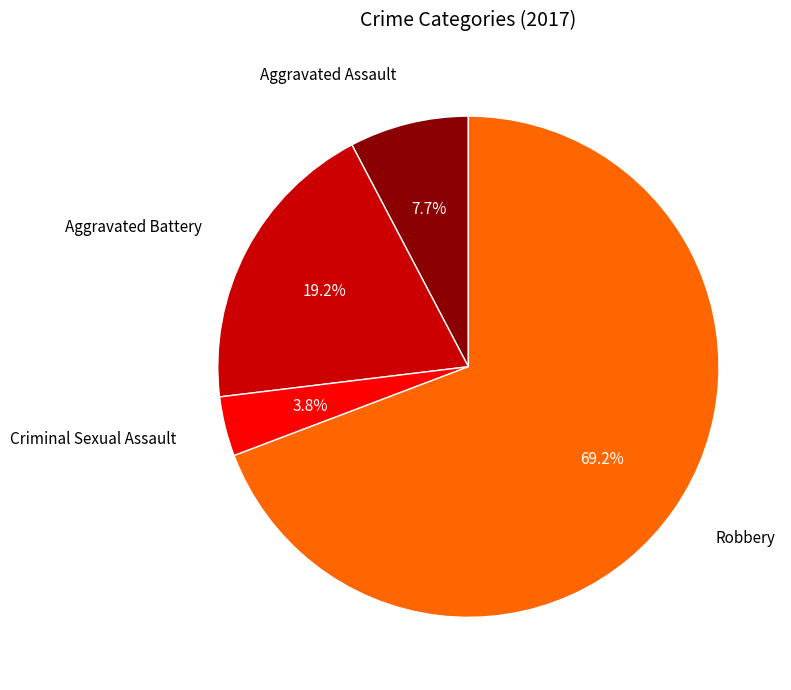

Is there a majority slice in this chart?

Yes